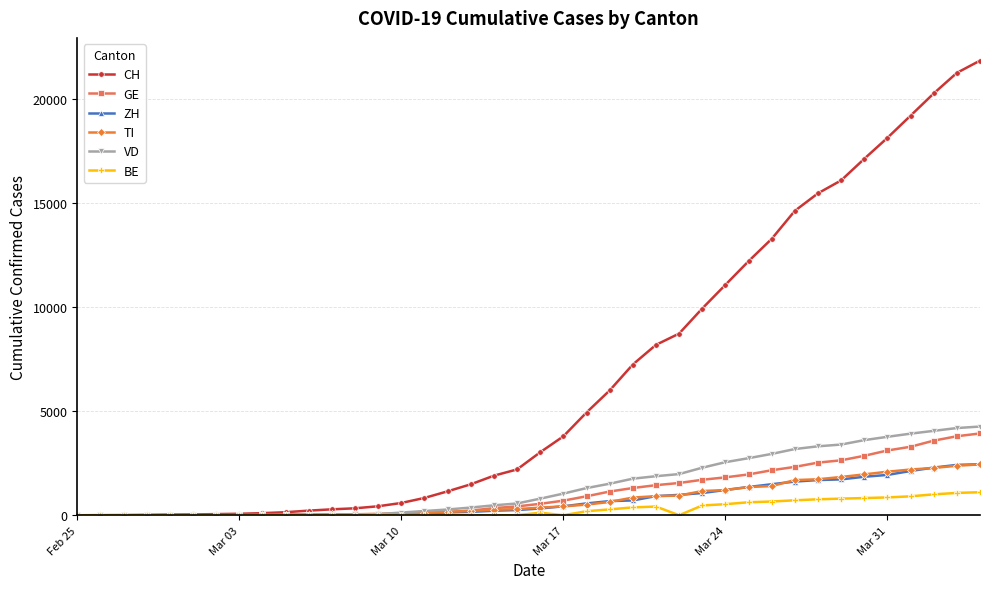

True or false: BE has more than 0 points higher than both neighbors.

True